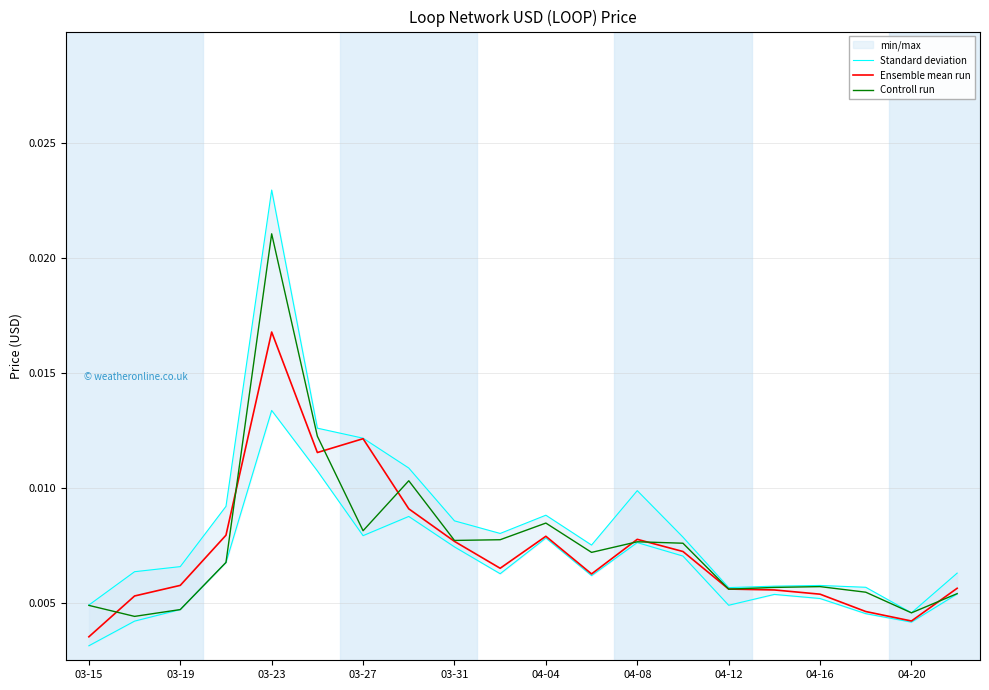

At which label does Ensemble mean run reach its peak?

03-23